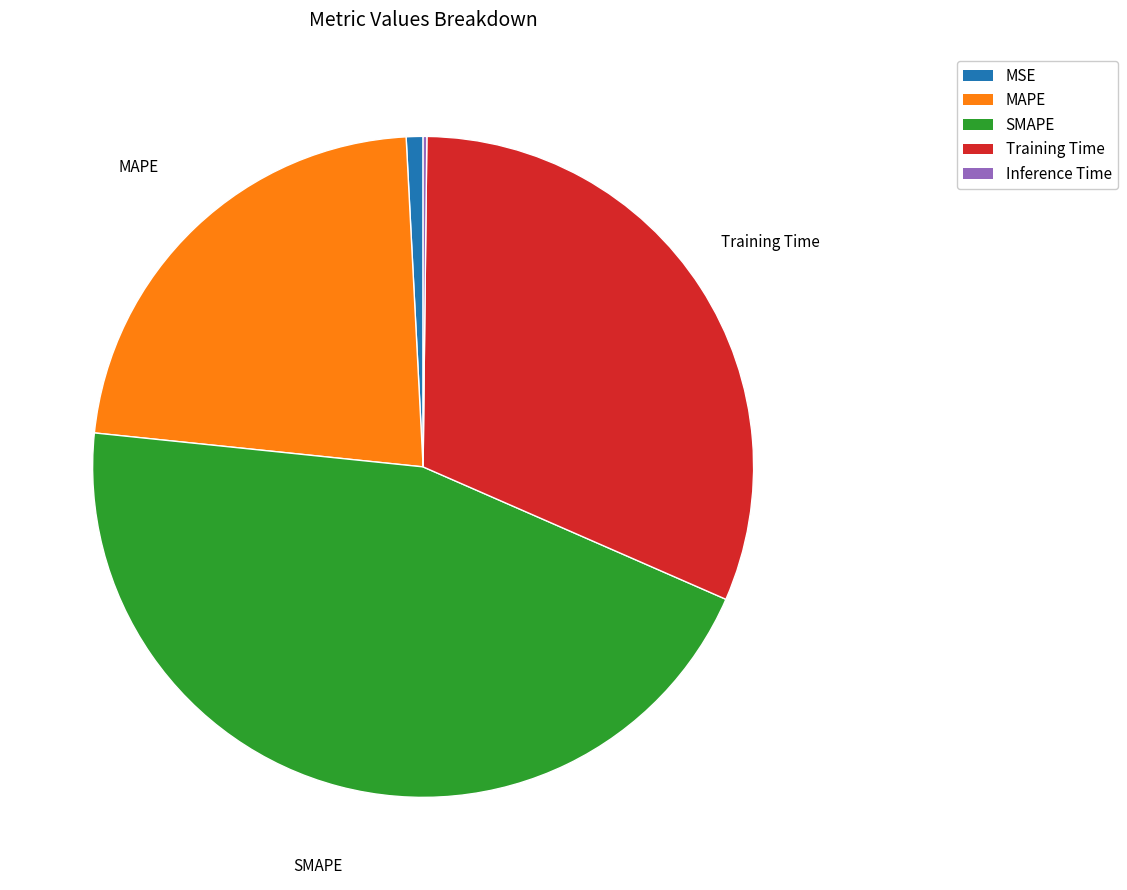

Does any single category account for the majority?

No